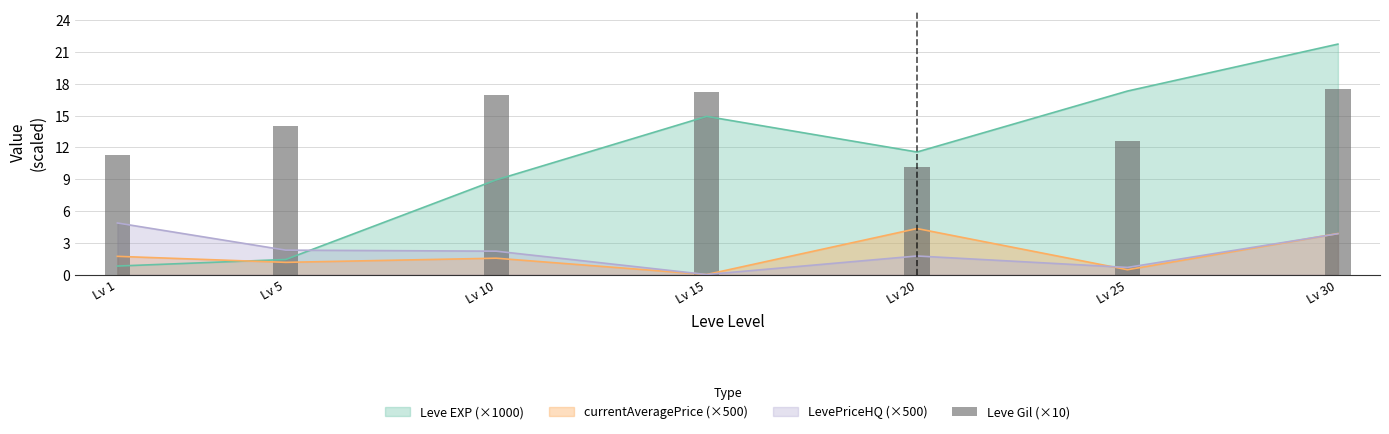

How many bars are there in total?

7